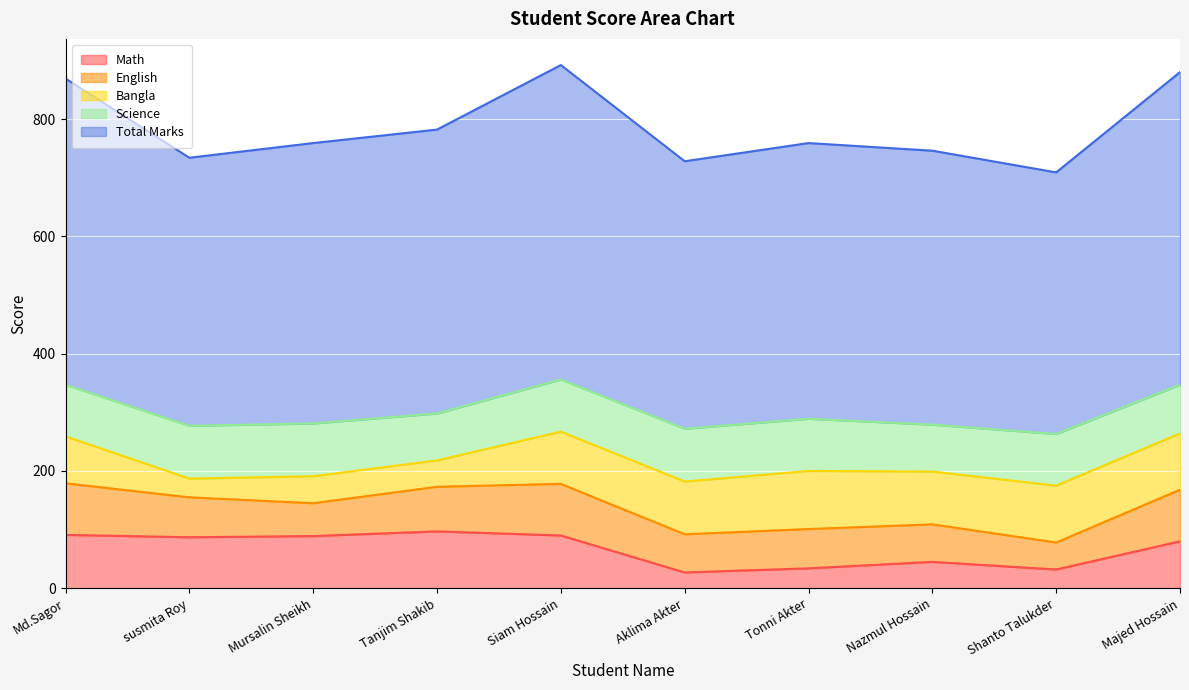

At which label does Bangla first exceed 90?

Tonni Akter